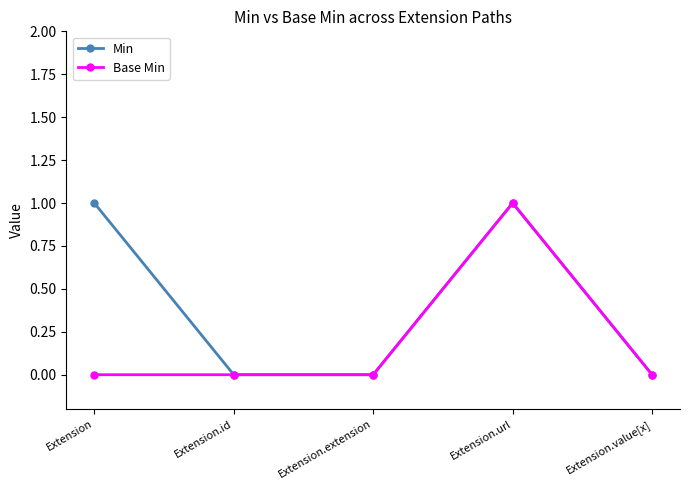

What is the total value across all series at Extension.url?

2